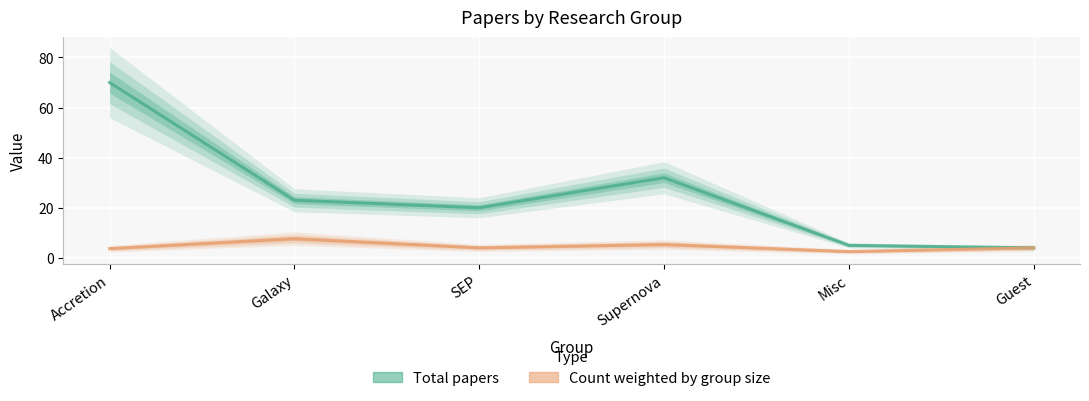

Is the value of Total papers at Accretion greater than the value of Count weighted by group size at Guest?

Yes